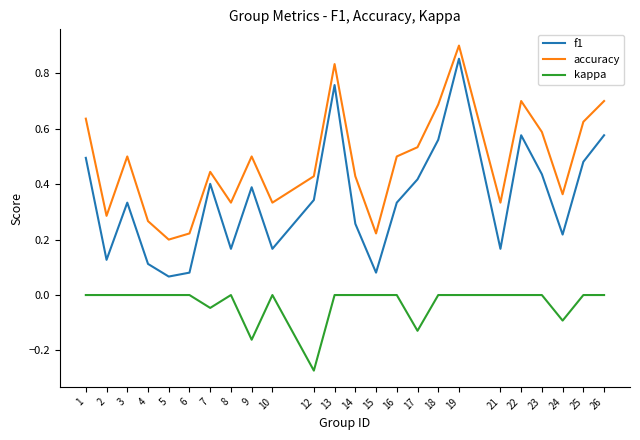

What is the difference between the highest and lowest values at 9?

0.7